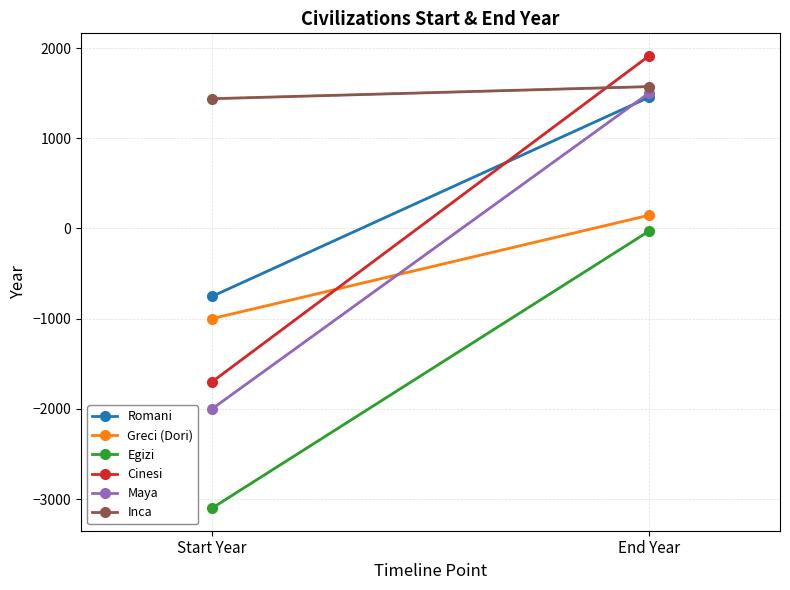

What is the total value across all series at Start Year?

-7115